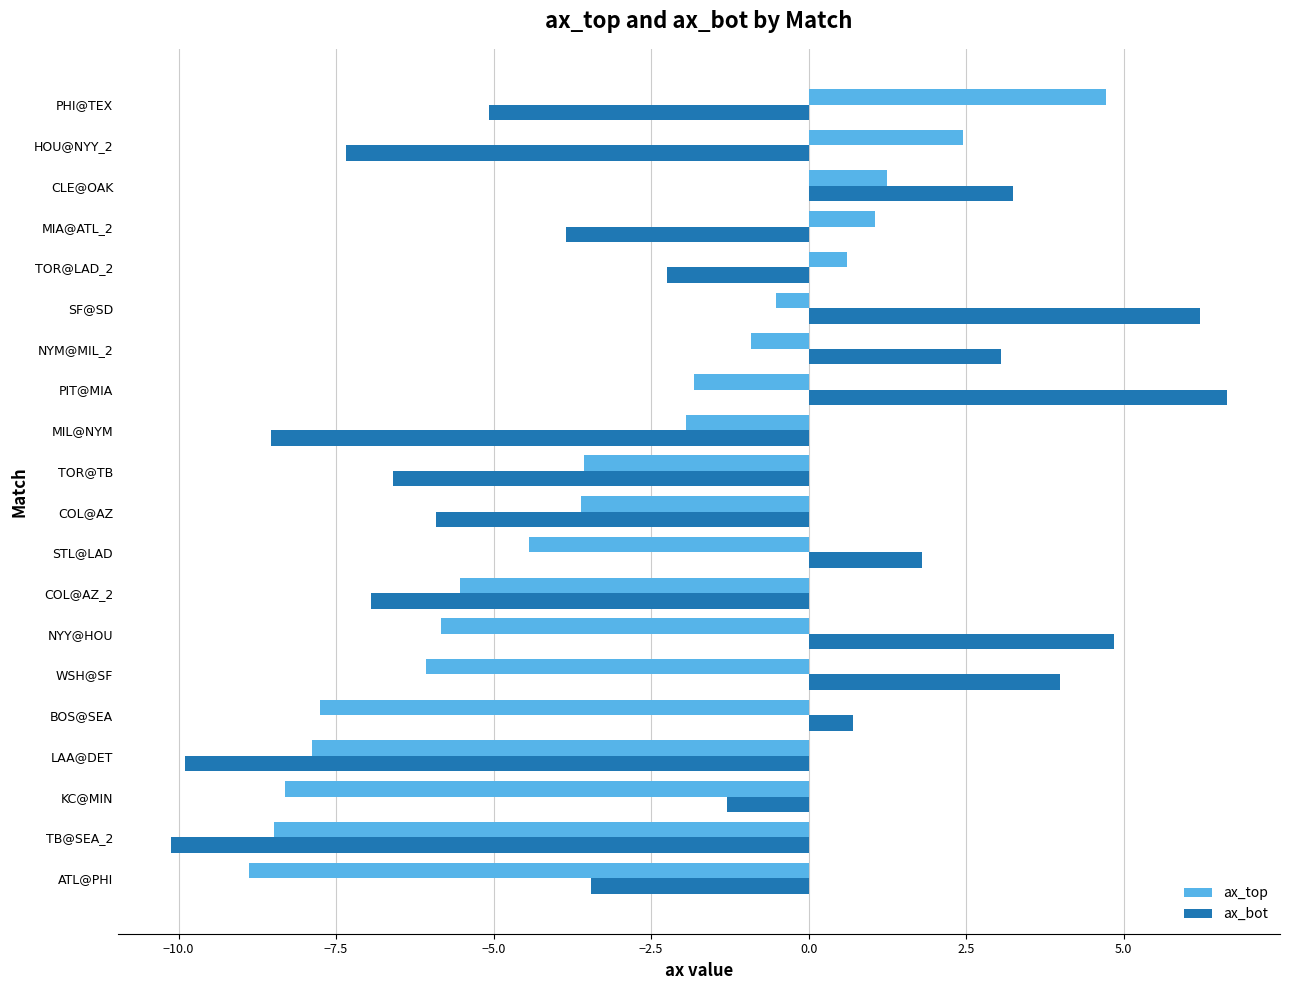

The value of ax_top at MIA@ATL_2 is 1.7. True or false?

False